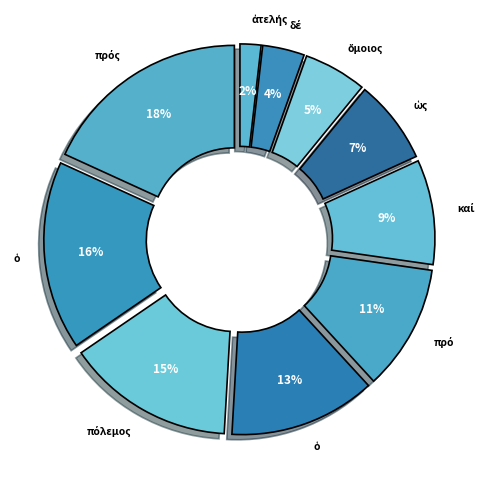

Count the number of slices in the pie.

10